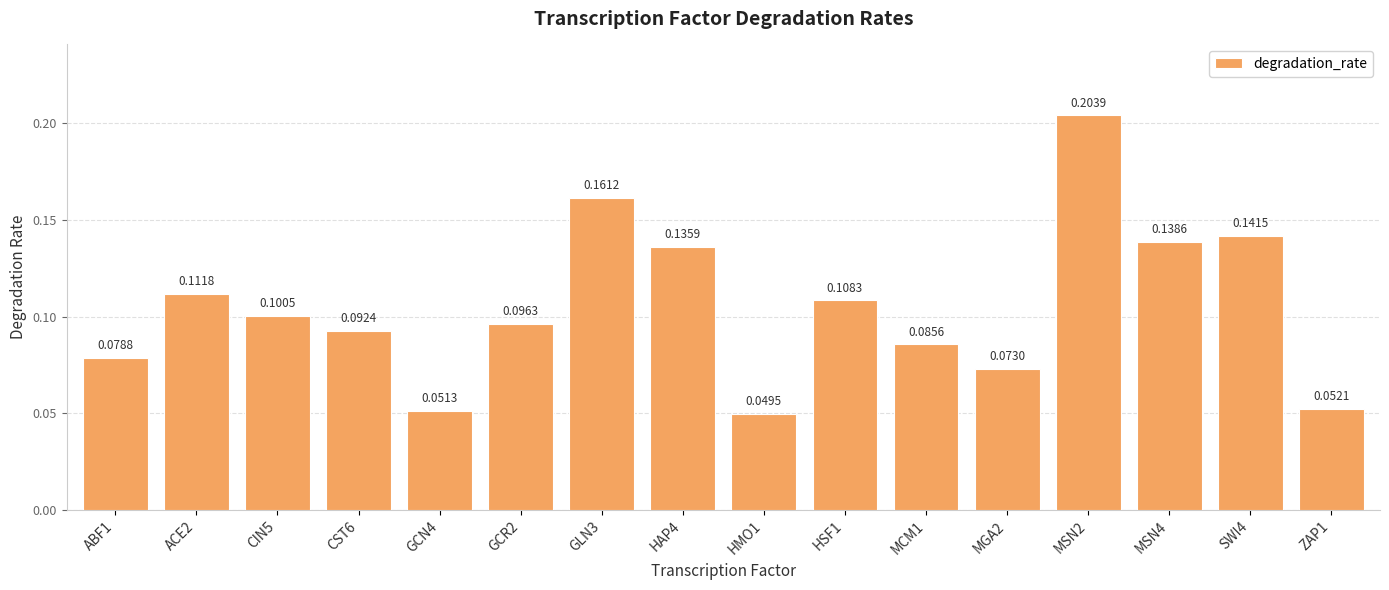

What is the change in value from GCR2 to GLN3?

+0.1